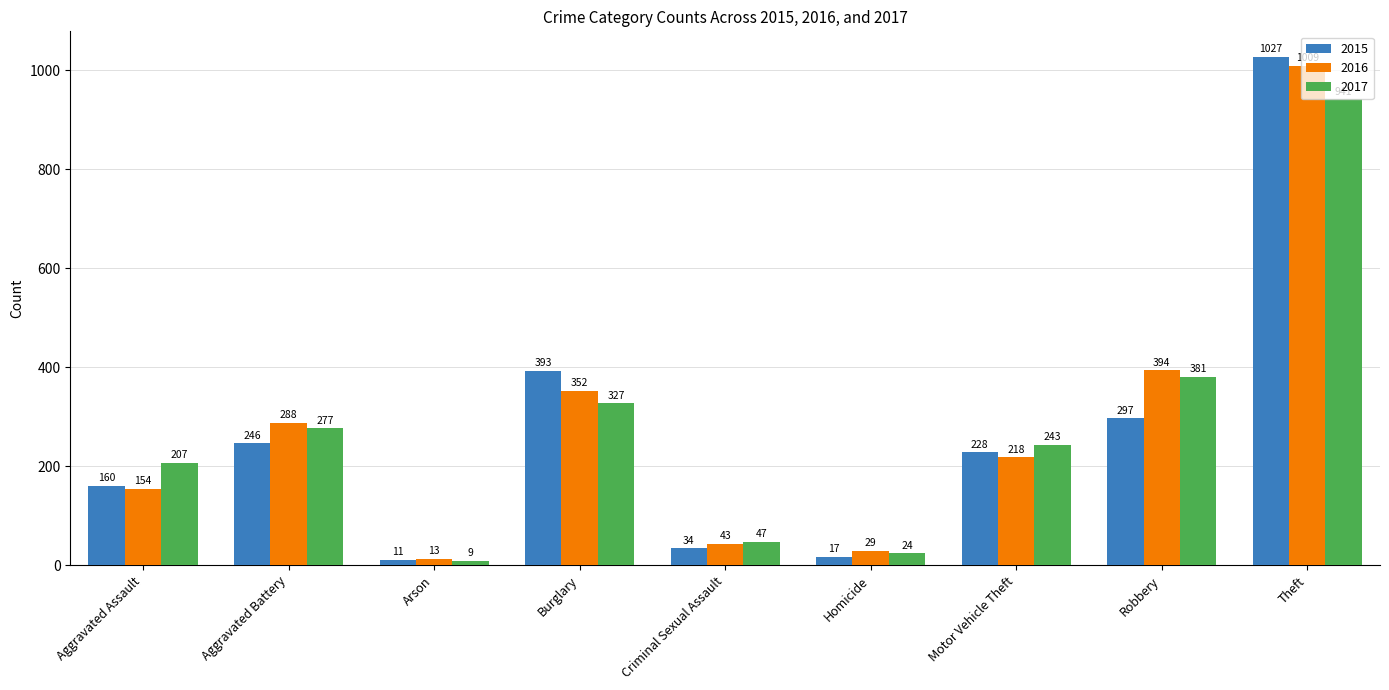

What is the highest value of the 2015 series?

1027